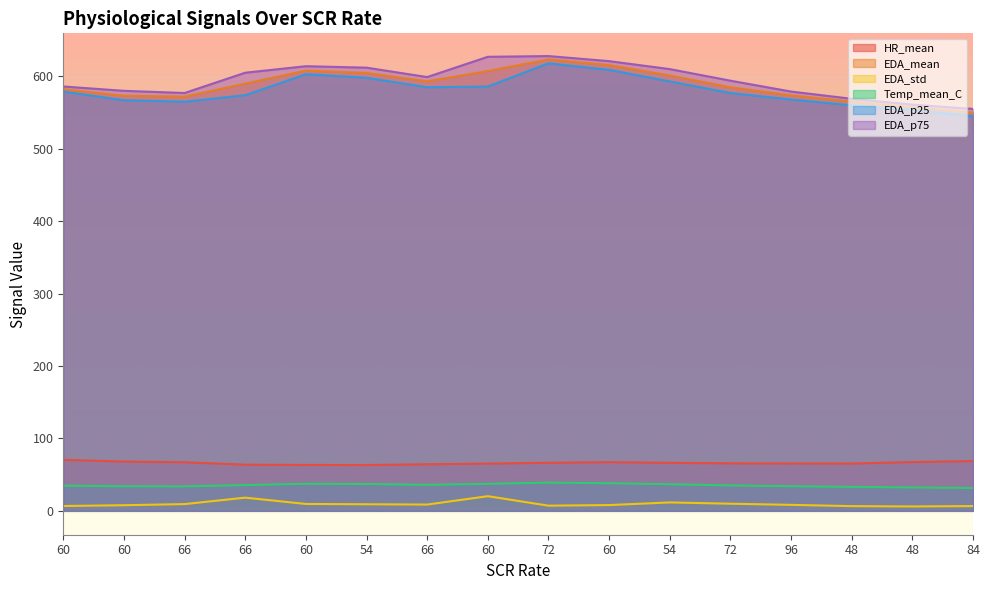

True or false: EDA_std has a value of 7.9 at 48.

False